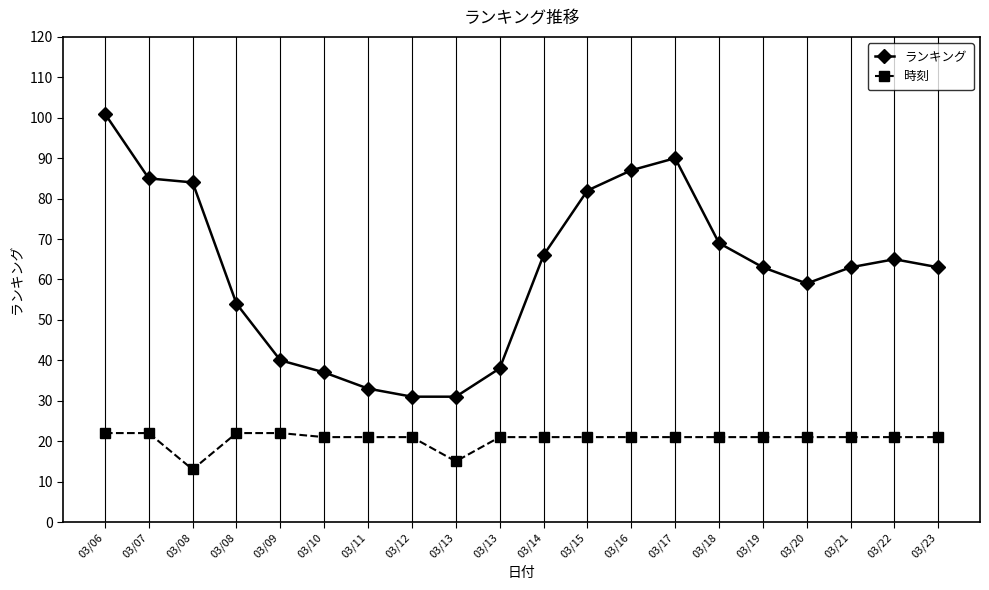

Is this an area chart (filled region under the line)?

No